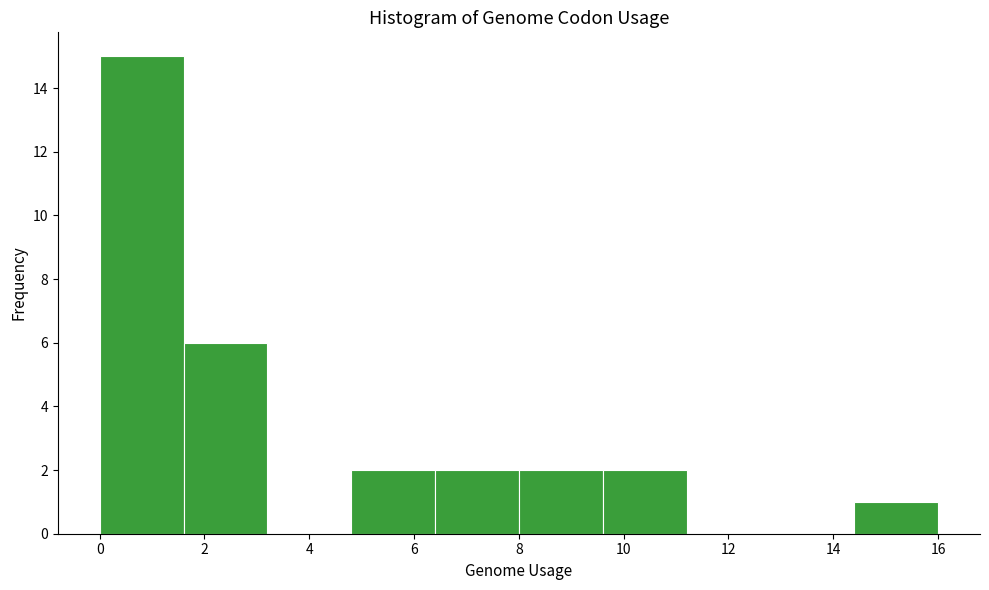

Which range on the x-axis has the tallest bar?

0.0 to 1.6